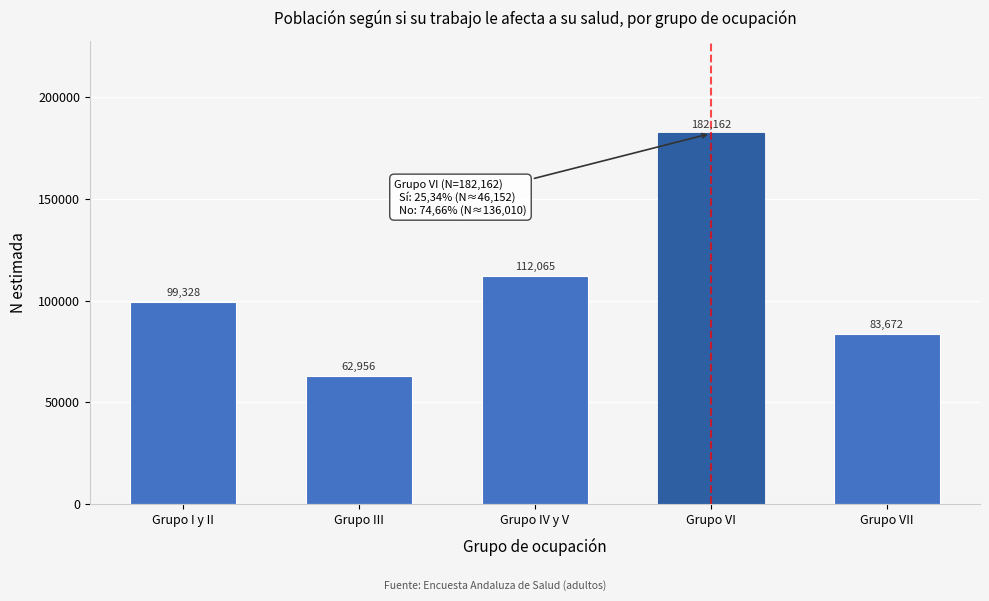

Reading left to right, what are all the values shown in this chart?

Grupo I y II=99328	Grupo III=62956	Grupo IV y V=112065	Grupo VI=182162	Grupo VII=83672